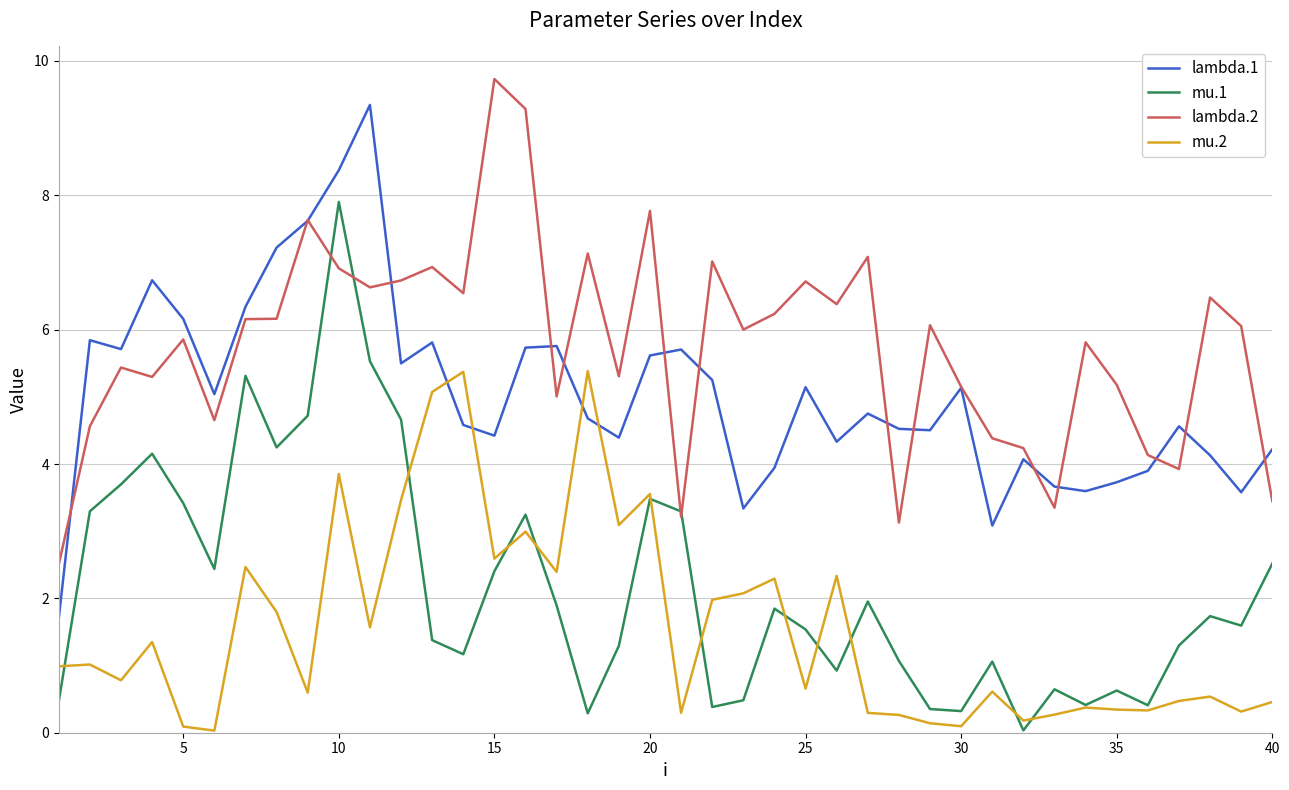

Count the number of data series in this chart.

4